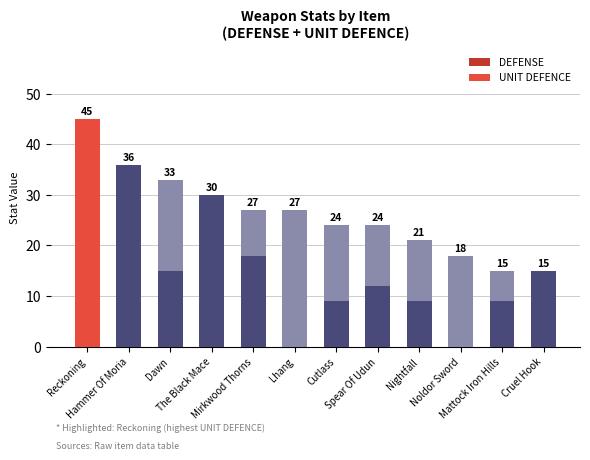

What is the sum of all DEFENSE values?

153